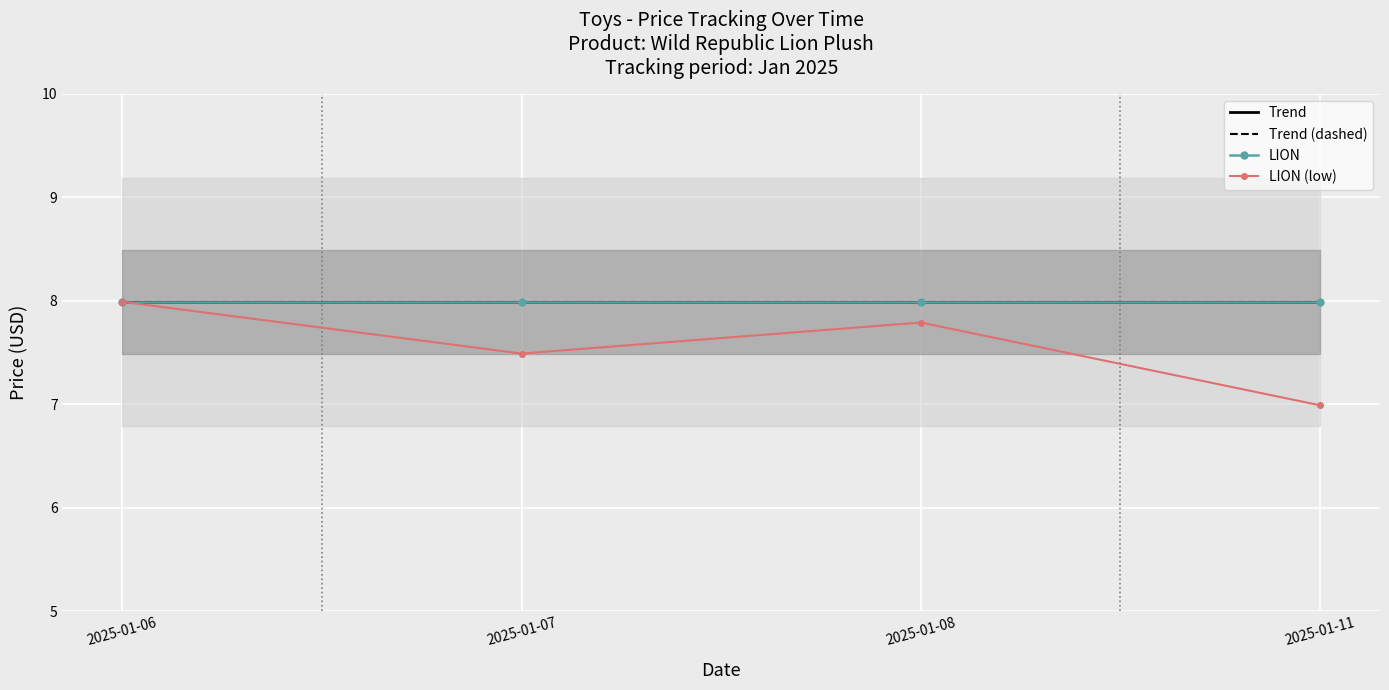

At which label is Trend closest to 7?

2025-01-06